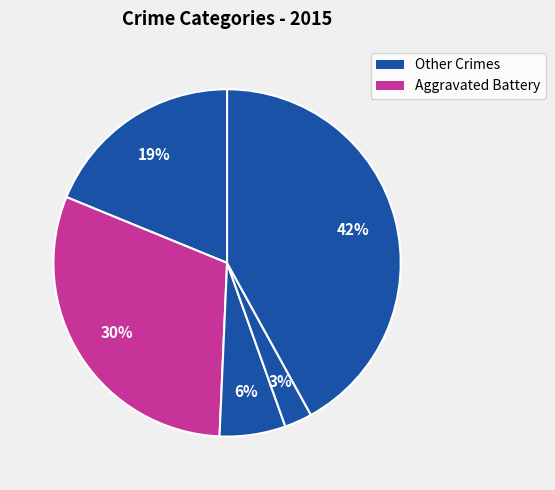

How many segments does this pie chart have?

5